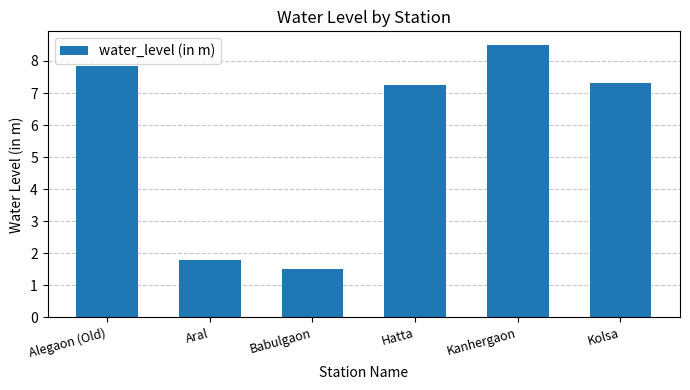

What is the change in value from Aral to Kanhergaon?

+6.7